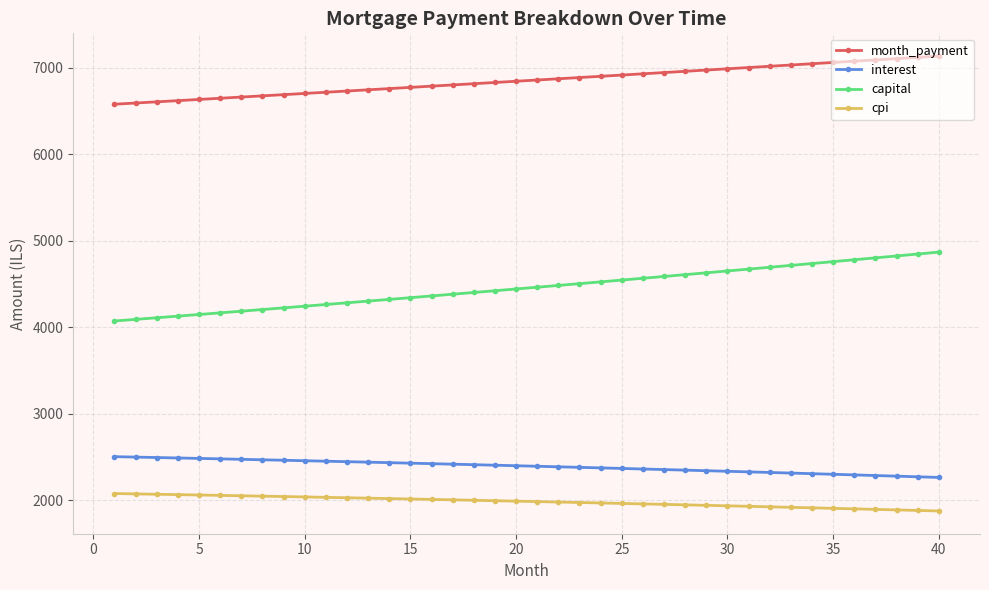

What is the value of the cpi point at the 39th from the left?

1883.8